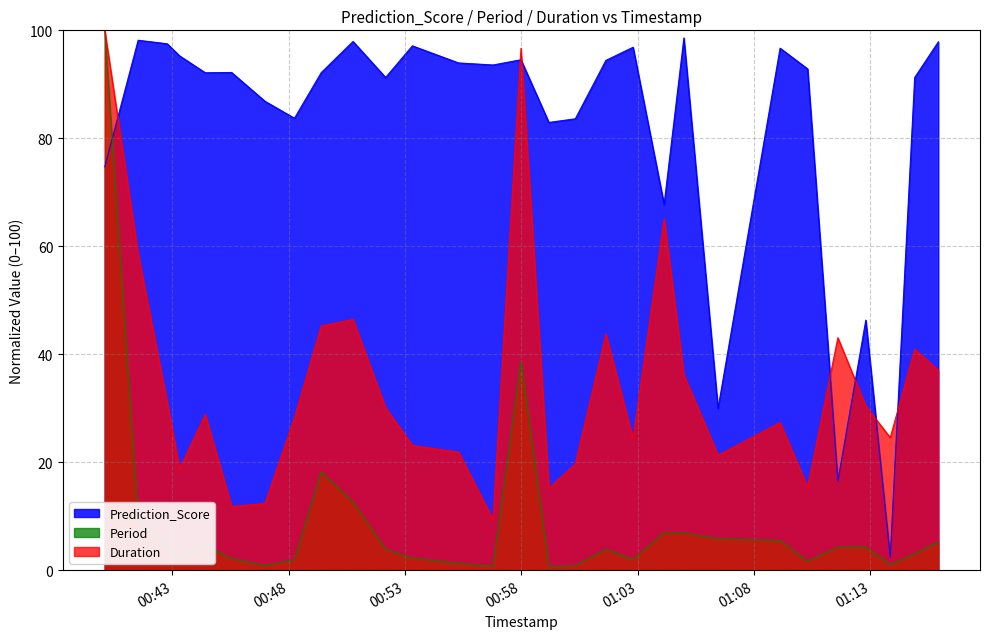

Which series has the widest spread of values?

Period